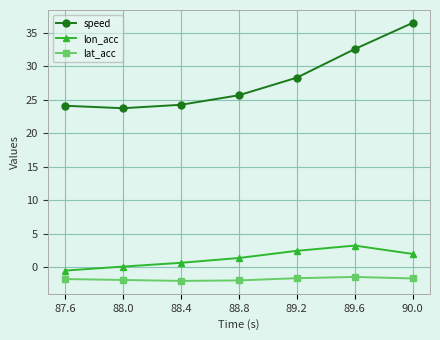

What is the value of the lon_acc point at the 7th from the left?

2.0